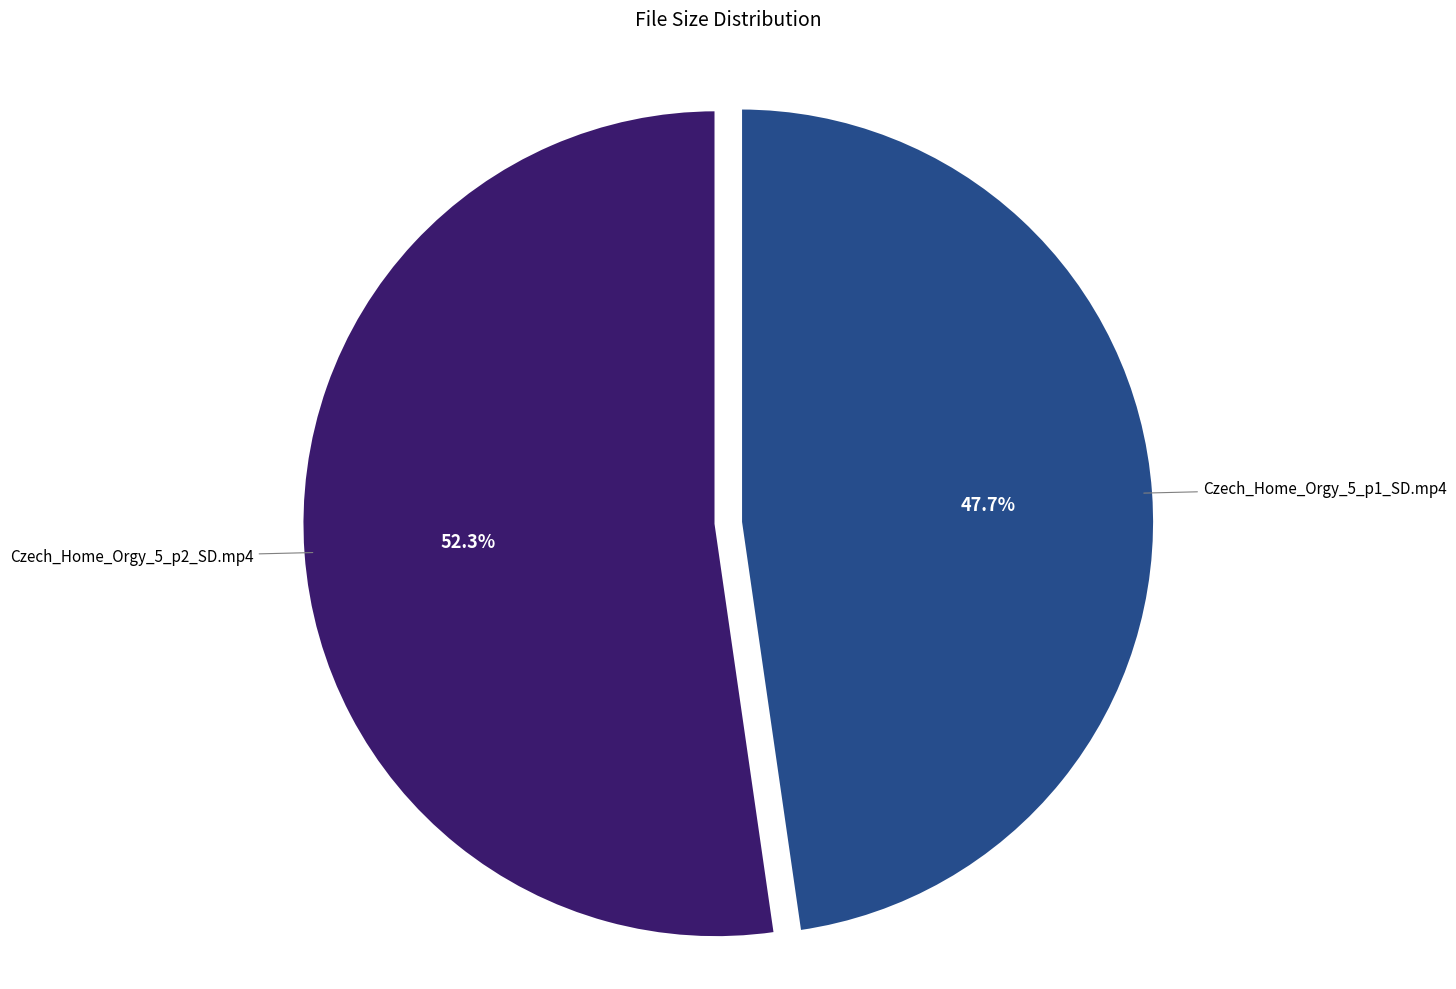

Is there a majority slice in this chart?

Yes